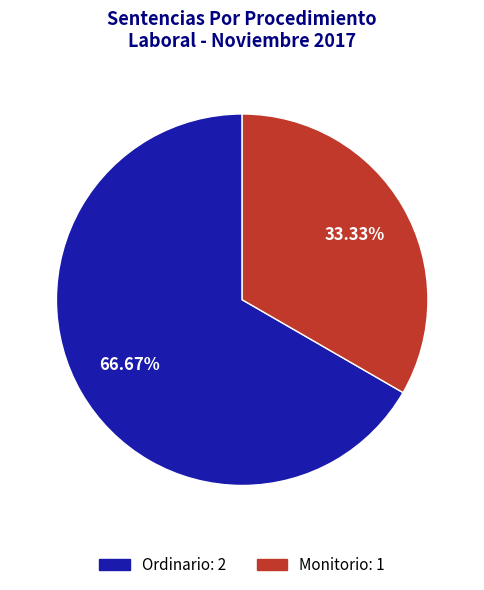

Which slice is the smallest?

Monitorio